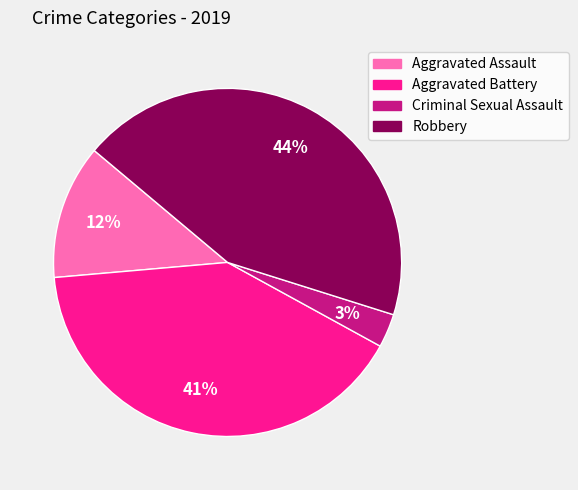

To the nearest percent, what is the average slice percentage?

25%